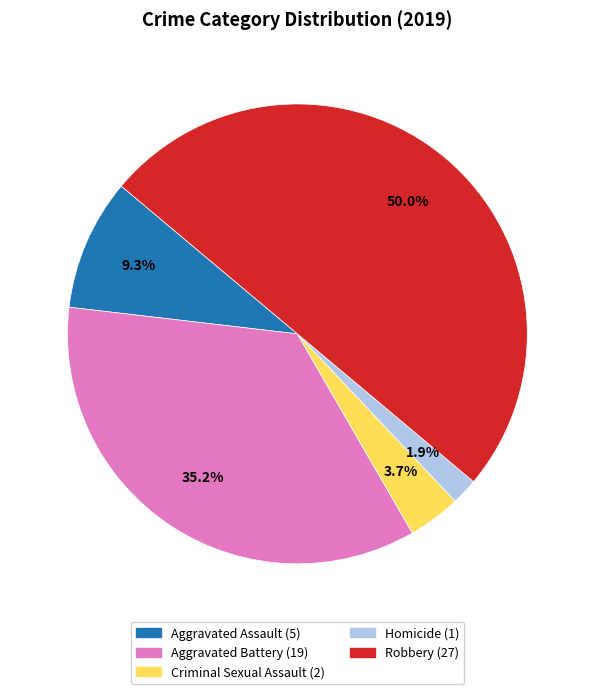

Between Criminal Sexual Assault and Homicide, which is larger?

Criminal Sexual Assault